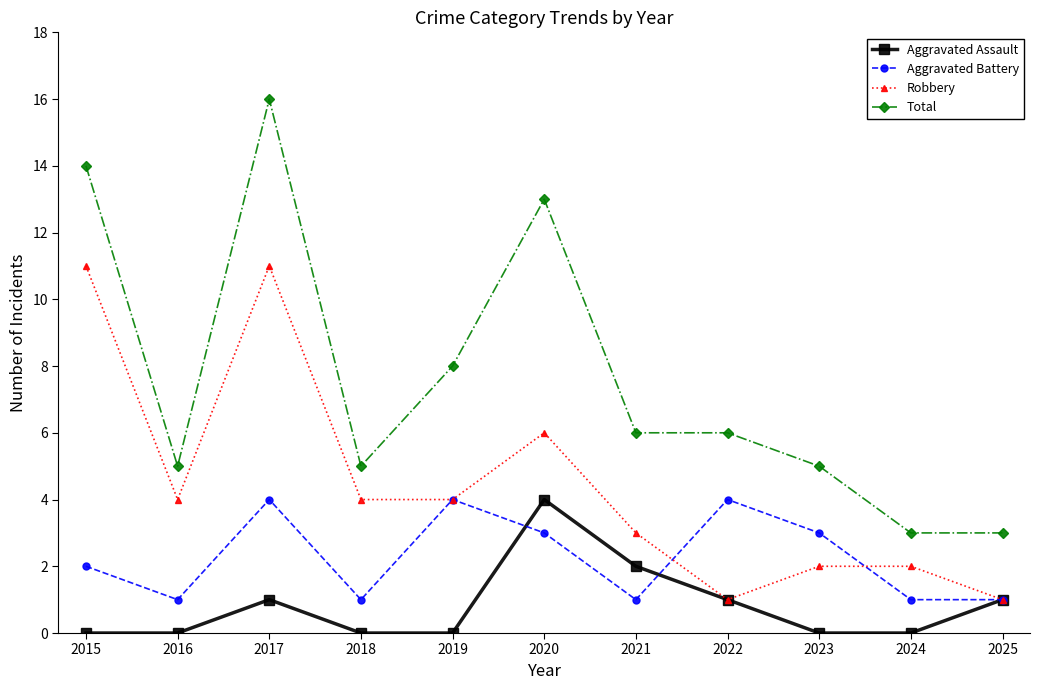

Reading left to right, transcribe all the data shown in this chart.

Aggravated Assault: 2015=0	2016=0	2017=1	2018=0	2019=0	2020=4	2021=2	2022=1	2023=0	2024=0	2025=1
Aggravated Battery: 2015=2	2016=1	2017=4	2018=1	2019=4	2020=3	2021=1	2022=4	2023=3	2024=1	2025=1
Robbery: 2015=11	2016=4	2017=11	2018=4	2019=4	2020=6	2021=3	2022=1	2023=2	2024=2	2025=1
Total: 2015=14	2016=5	2017=16	2018=5	2019=8	2020=13	2021=6	2022=6	2023=5	2024=3	2025=3